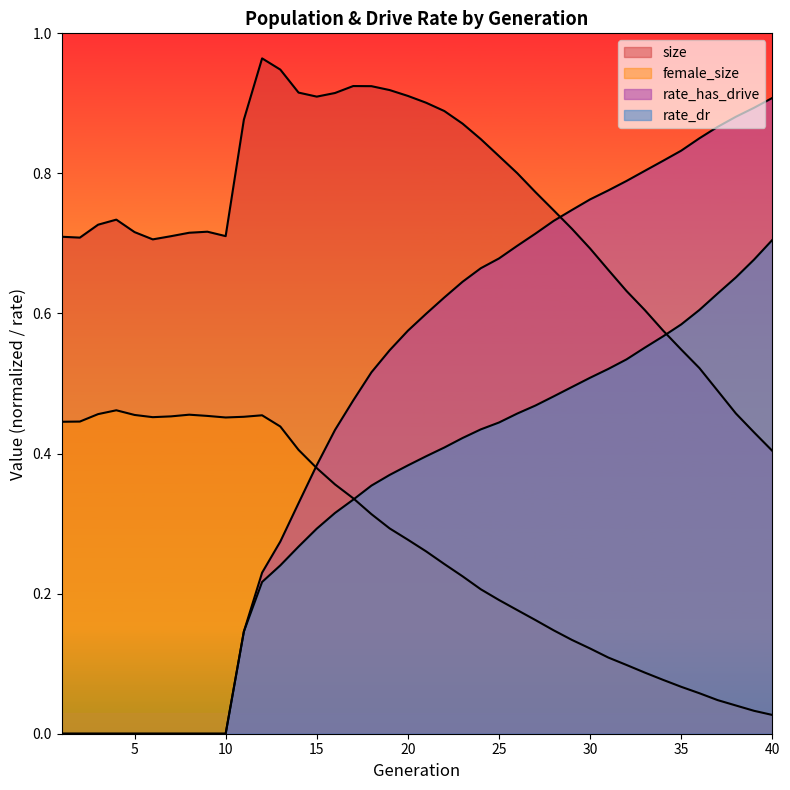

How many positive values does the rate_has_drive series have?

30